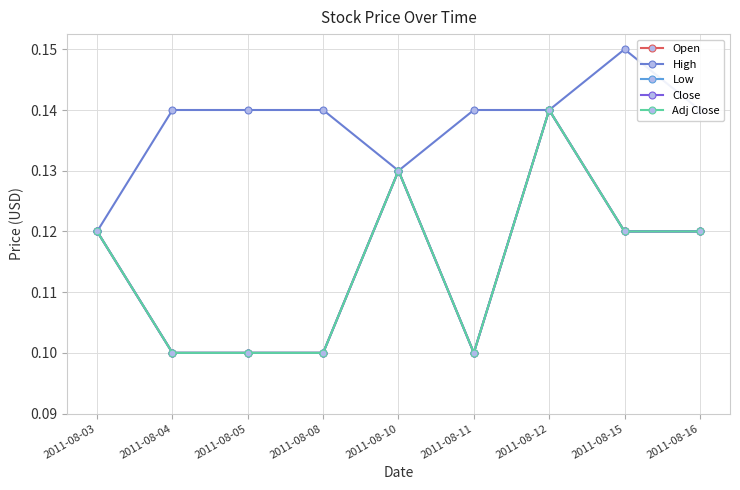

True or false: Open has more than 0 interior local peaks.

True